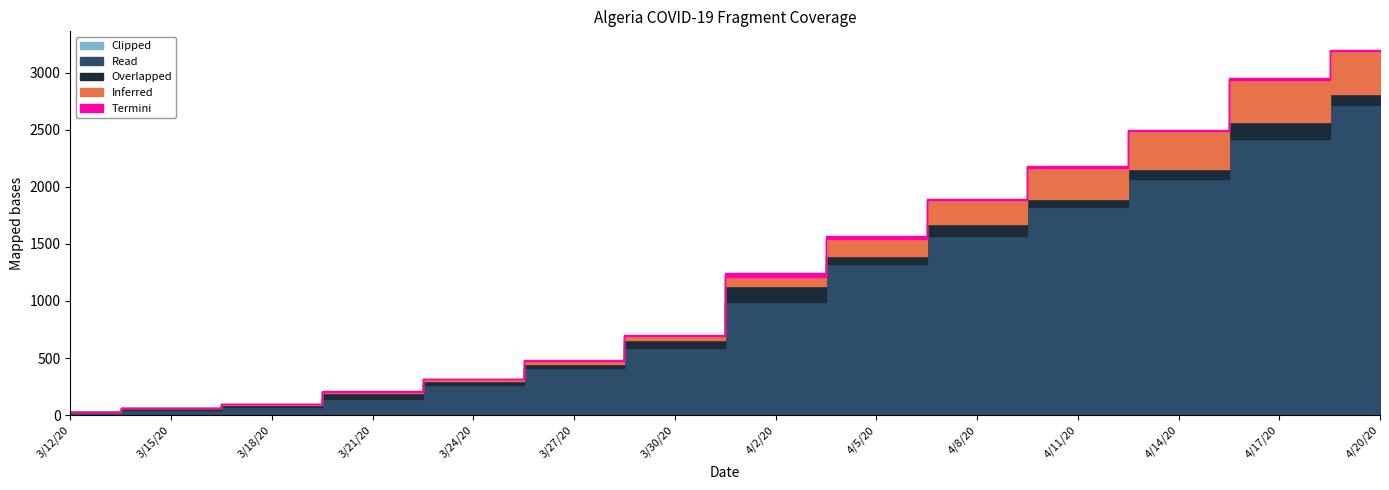

Reading left to right, list all the values displayed in this chart.

Inferred: 3/12/20=1	3/15/20=4	3/18/20=7	3/21/20=15	3/24/20=19	3/27/20=26	3/30/20=35	4/2/20=86	4/5/20=152	4/8/20=205	4/11/20=275	4/14/20=326	4/17/20=364	4/20/20=384
Overlapped: 3/12/20=4	3/15/20=11	3/18/20=14	3/21/20=49	3/24/20=34	3/27/20=42	3/30/20=73	4/2/20=139	4/5/20=69	4/8/20=104	4/11/20=64	4/14/20=87	4/17/20=150	4/20/20=89
Read: 3/12/20=24	3/15/20=48	3/18/20=74	3/21/20=139	3/24/20=264	3/27/20=409	3/30/20=584	4/2/20=986	4/5/20=1320	4/8/20=1572	4/11/20=1825	4/14/20=2070	4/17/20=2418	4/20/20=2718
Termini: 3/12/20=1	3/15/20=1	3/18/20=3	3/21/20=4	3/24/20=2	3/27/20=1	3/30/20=4	4/2/20=28	4/5/20=22	4/8/20=12	4/11/20=19	4/14/20=13	4/17/20=16	4/20/20=9
Clipped: 3/12/20=2	3/15/20=1	3/18/20=2	3/21/20=2	3/24/20=2	3/27/20=1	3/30/20=2	4/2/20=3	4/5/20=2	4/8/20=1	4/11/20=1	4/14/20=1	4/17/20=2	4/20/20=1